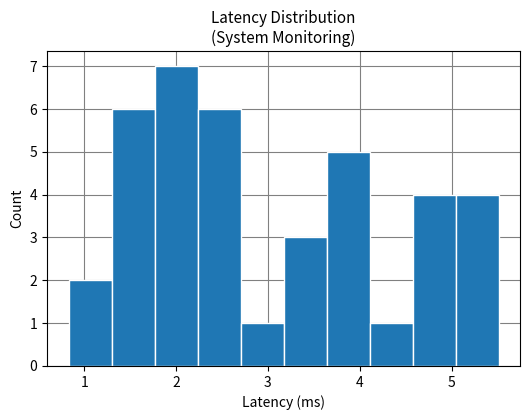

Reading left to right, list every bar in this chart as the range it spans on the x-axis followed by its height. Neither the bar edges nor the heights are printed on the chart, so give them approximately, as read against the axes.

0.8 to 1.3: 2
1.3 to 1.8: 6
1.8 to 2.2: 7
2.2 to 2.7: 6
2.7 to 3.2: 1
3.2 to 3.6: 3
3.6 to 4.1: 5
4.1 to 4.6: 1
4.6 to 5.0: 4
5.0 to 5.5: 4